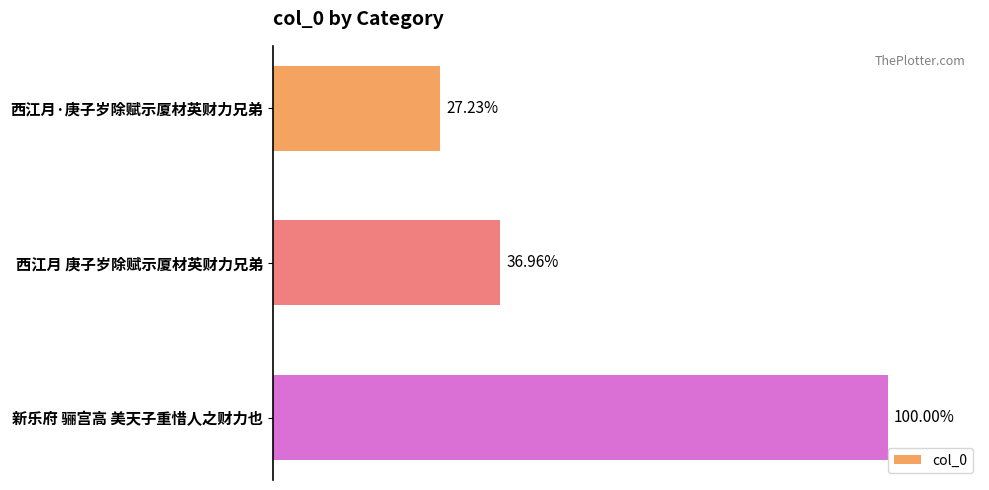

Where does the data first go above 427899?

新乐府 骊宫高 美天子重惜人之财力也